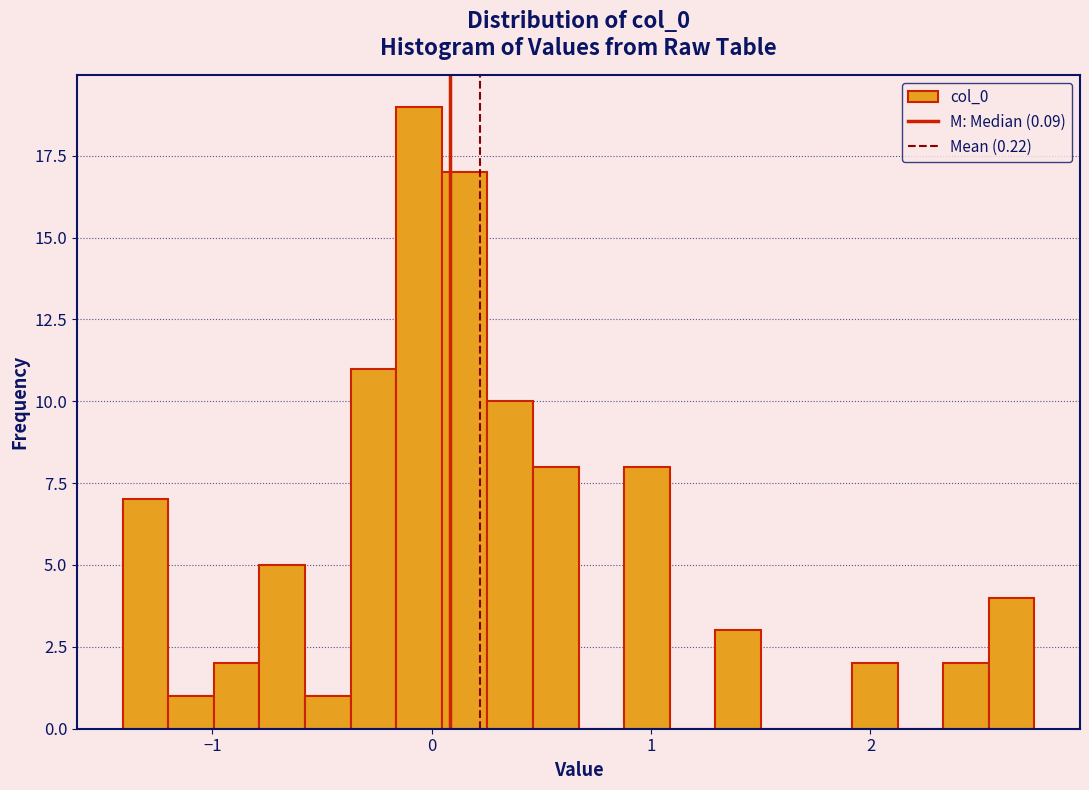

Read against the x-axis, roughly where is the centre of the tallest bar?

-0.1